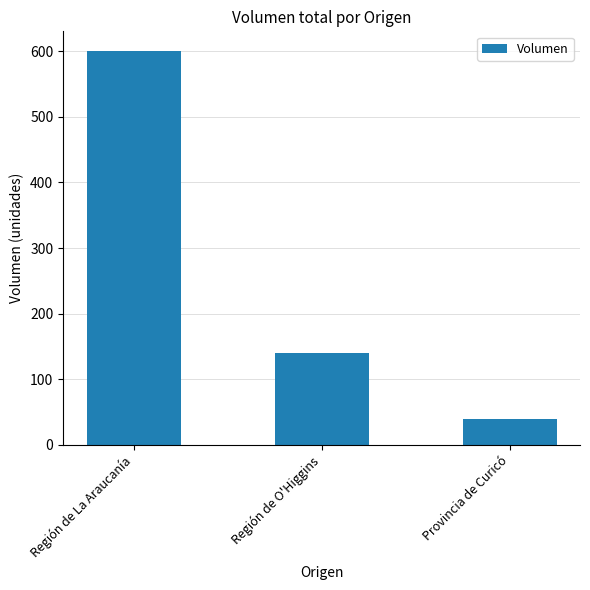

How many categories are shown in the chart?

3